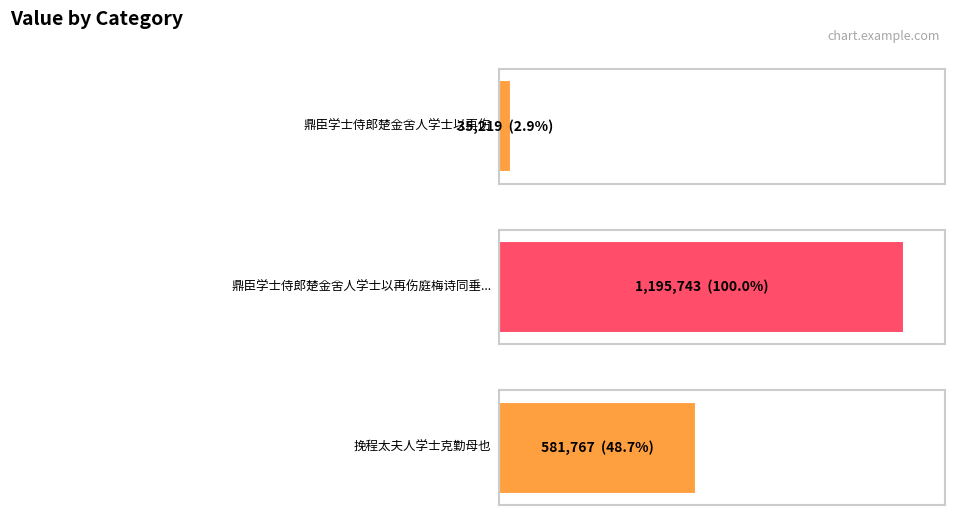

How many bars are there in total?

3